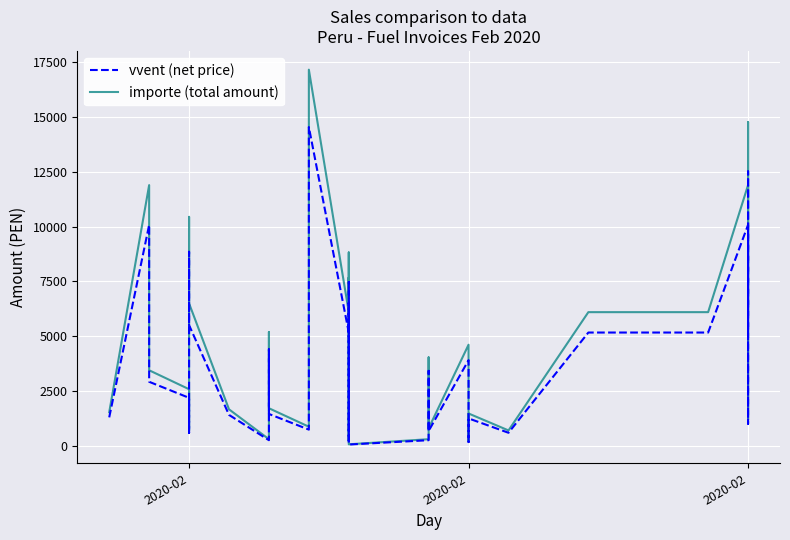

In vvent (net price), how many points are lower than both neighbors (excluding endpoints)?

10